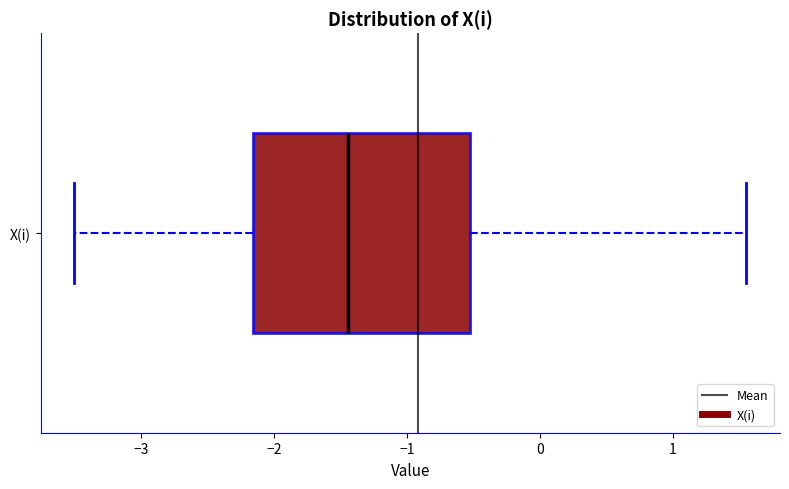

Where is the left edge of the box for X(i) on the x-axis? The values are not printed on the chart, so give them approximately, as read against the axis.

-2.2